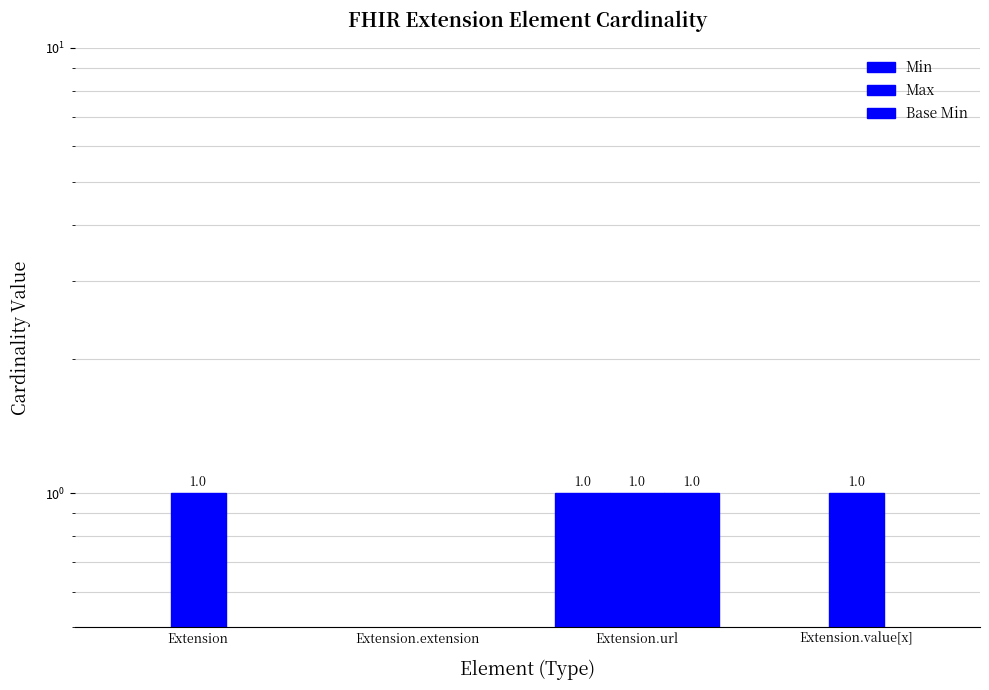

How many Base Min values are between 0 and 1?

4